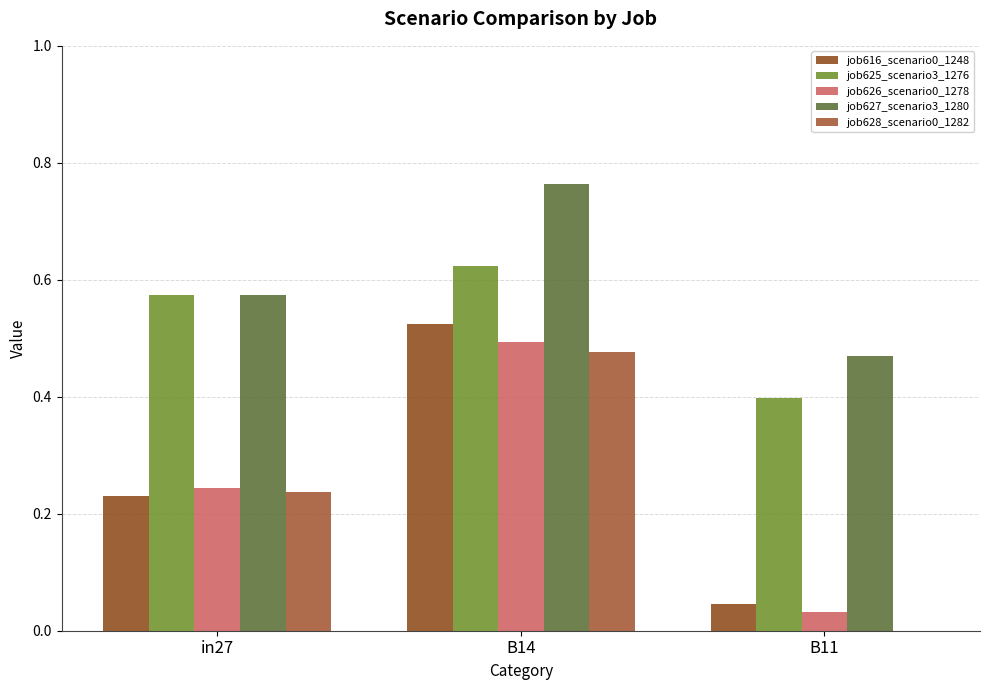

True or false: job627_scenario3_1280 has a value of 0.8 at B14.

True